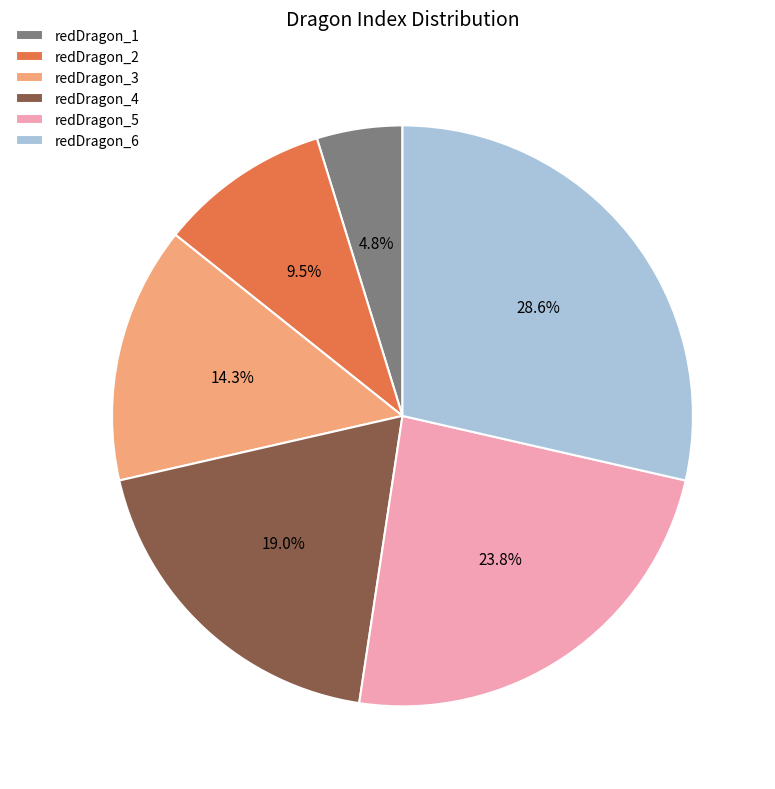

Which has a higher value, redDragon_5 or redDragon_2?

redDragon_5